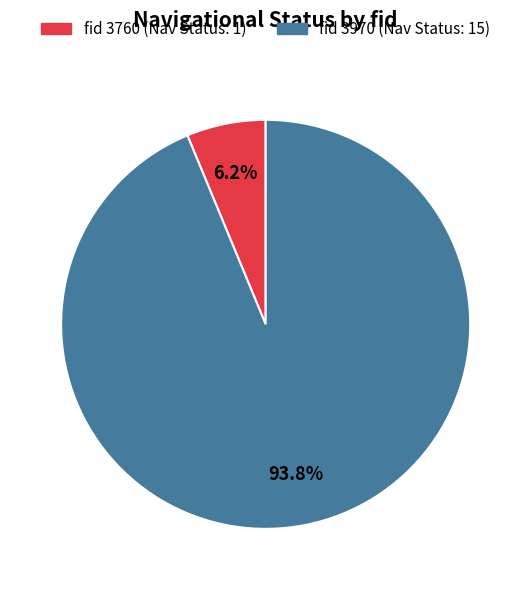

Does any single category account for the majority?

Yes